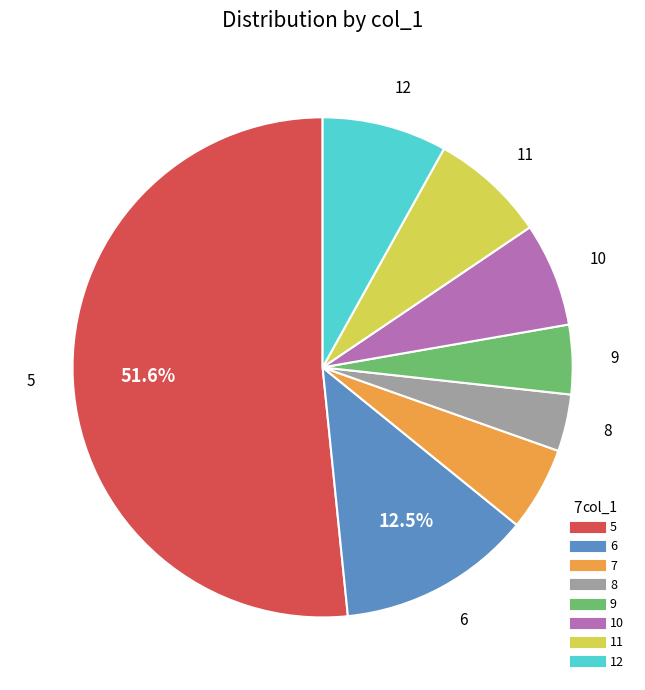

Is 8 the majority of the pie?

No